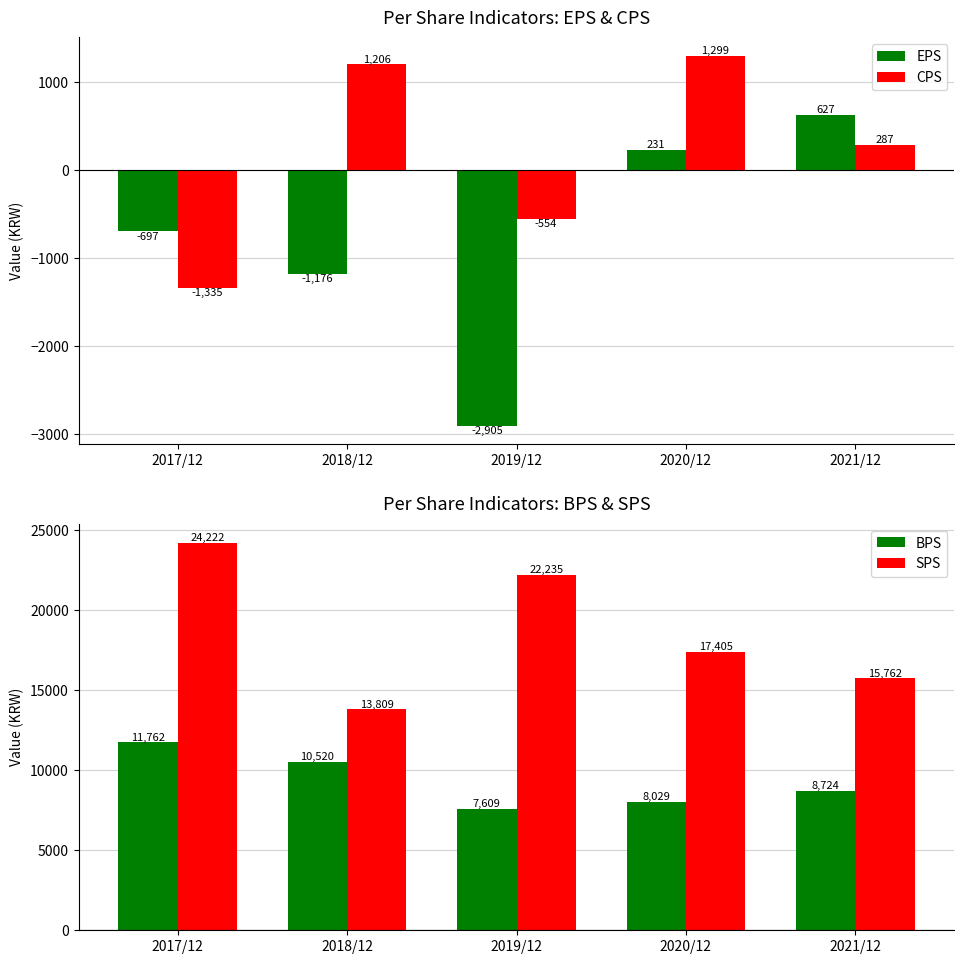

True or false: EPS has a value of -665 at 2018/12.

False